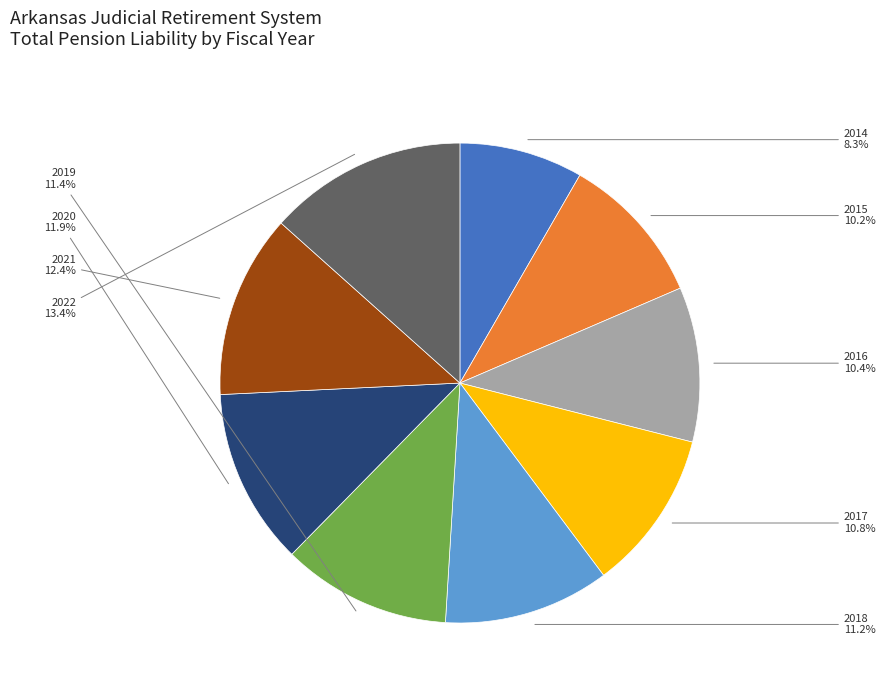

To the nearest percent, what percentage of the pie is 2021?

12%